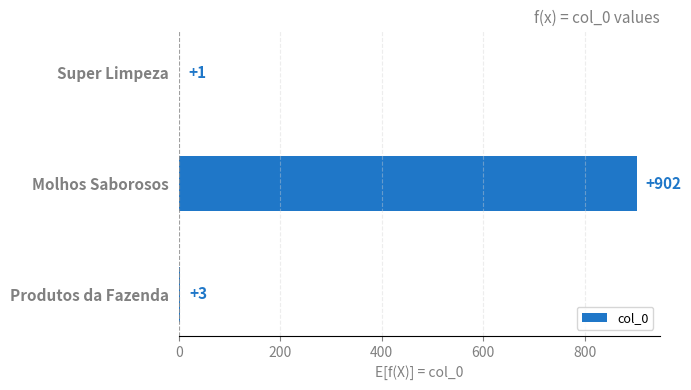

What is the sum of all values?

906